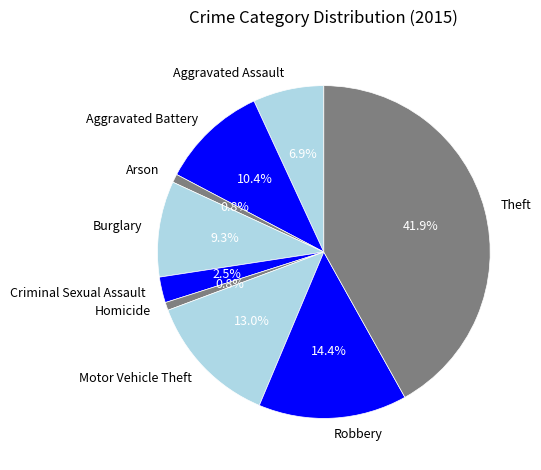

Count the number of slices in the pie.

9